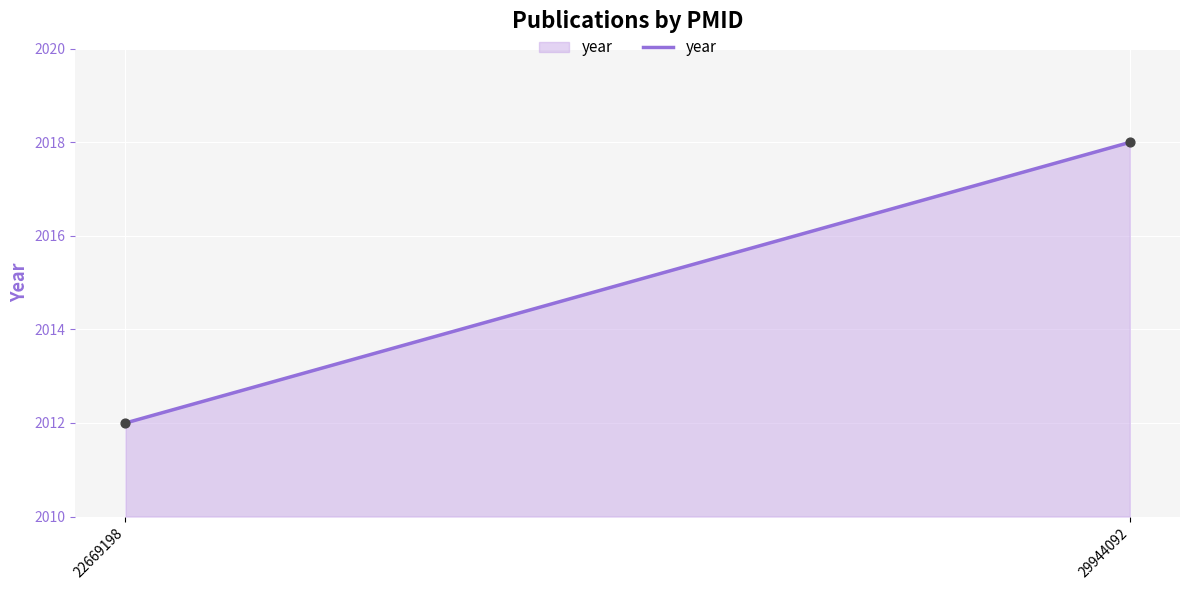

What is the average Y value?

2015